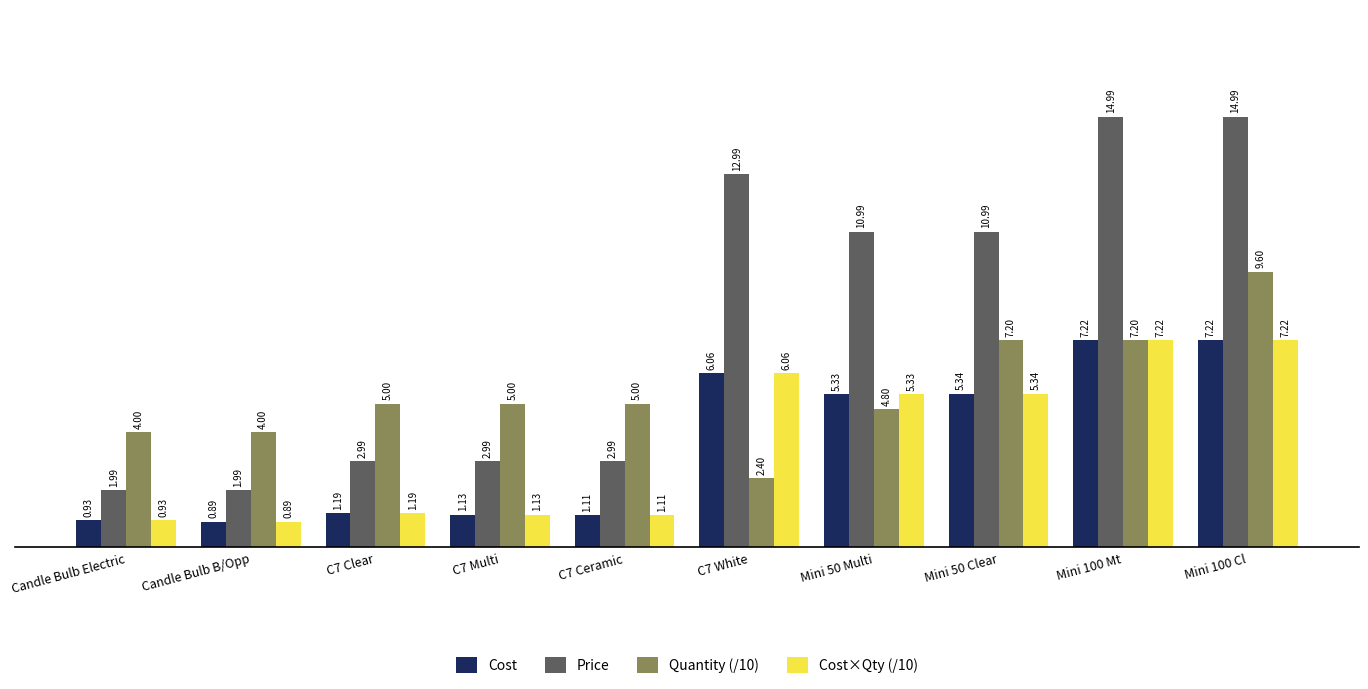

What position from the left is Candle Bulb B/Opp?

2